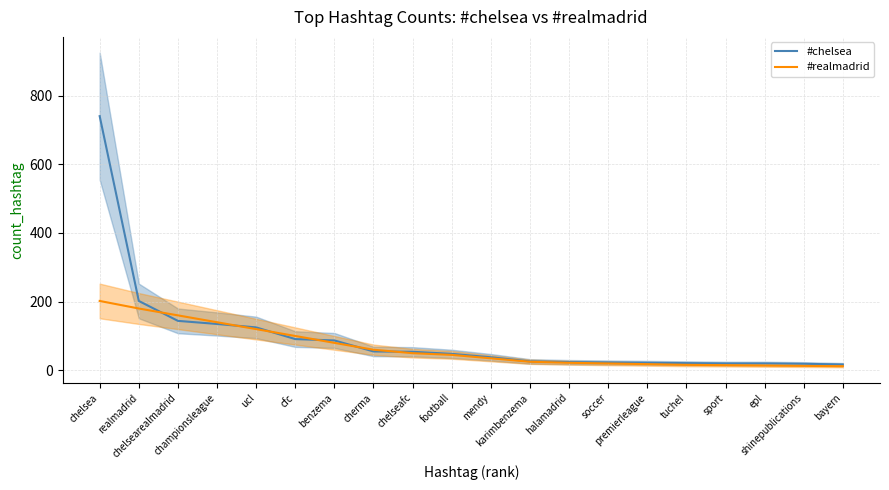

What is the greatest value displayed?

740